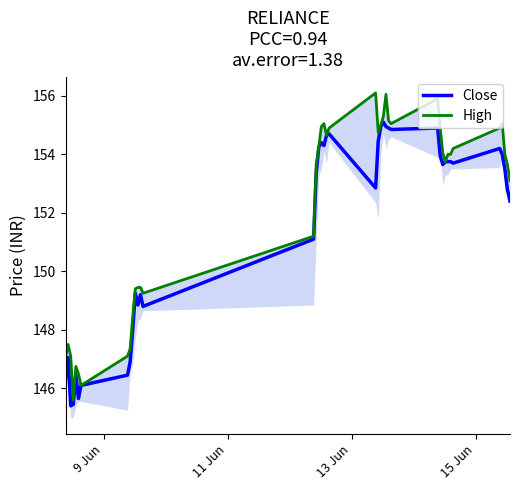

Is this an area chart (filled region under the line)?

No